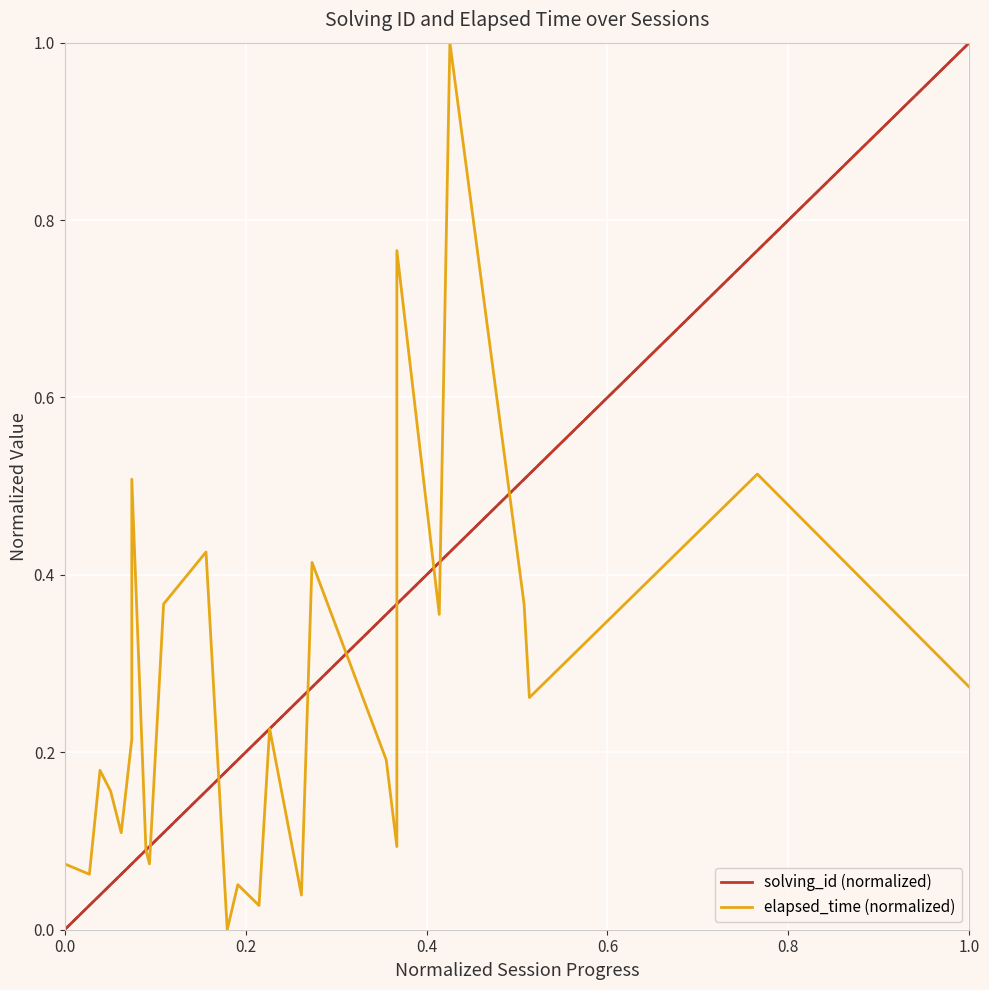

True or false: solving_id (normalized) has a value of 0.3 at 0.2.

False